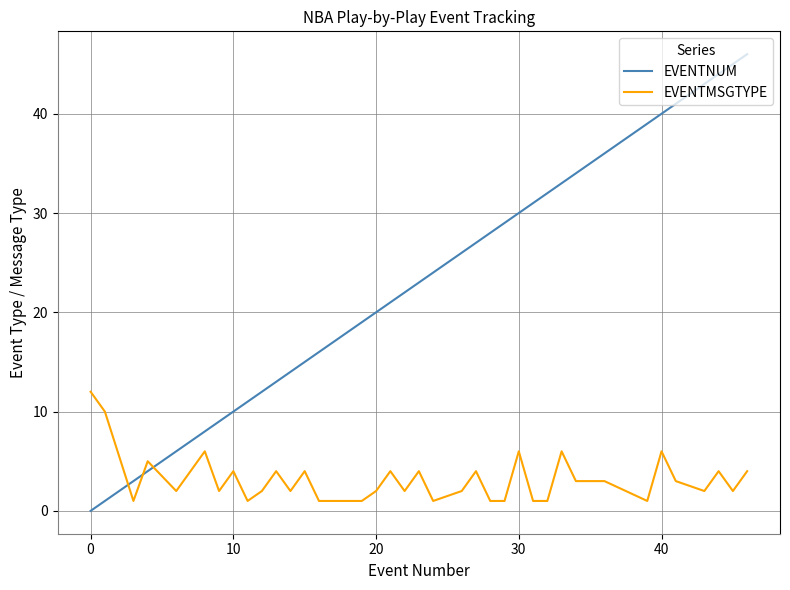

How many times do EVENTNUM and EVENTMSGTYPE cross each other?

3